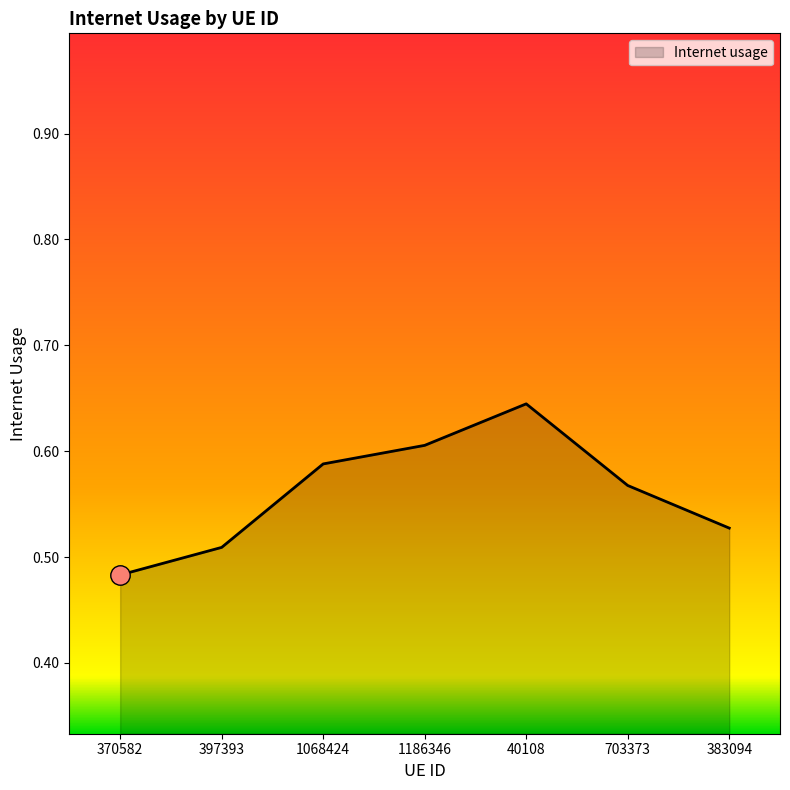

True or false: the data shows 0.9 at 40108.

False